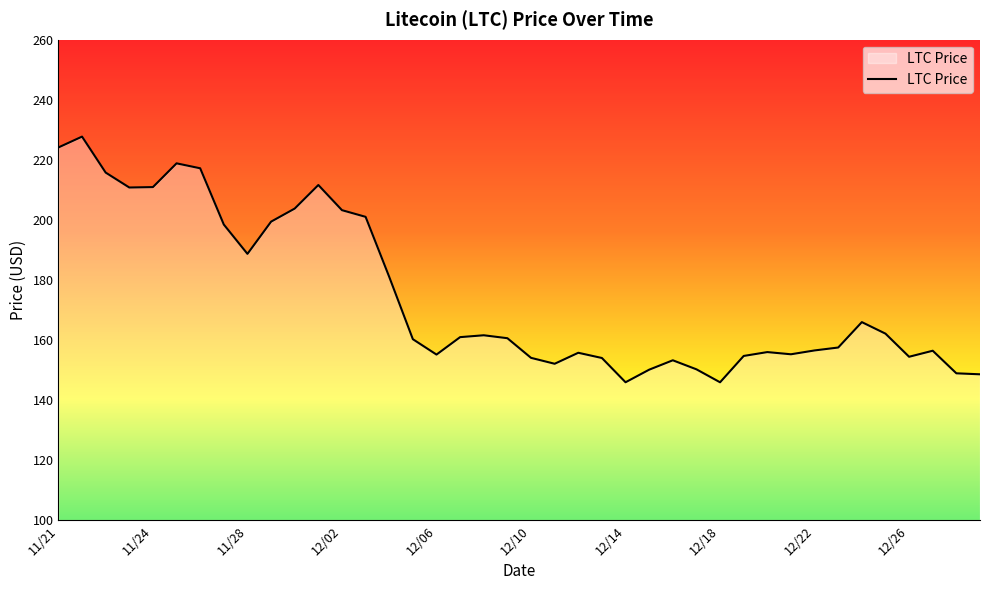

What is the average value?

174.7